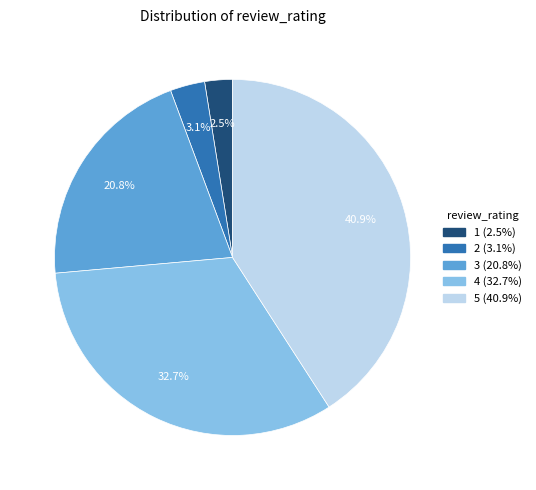

To the nearest percent, what is the combined percentage of 5 and 4?

74%